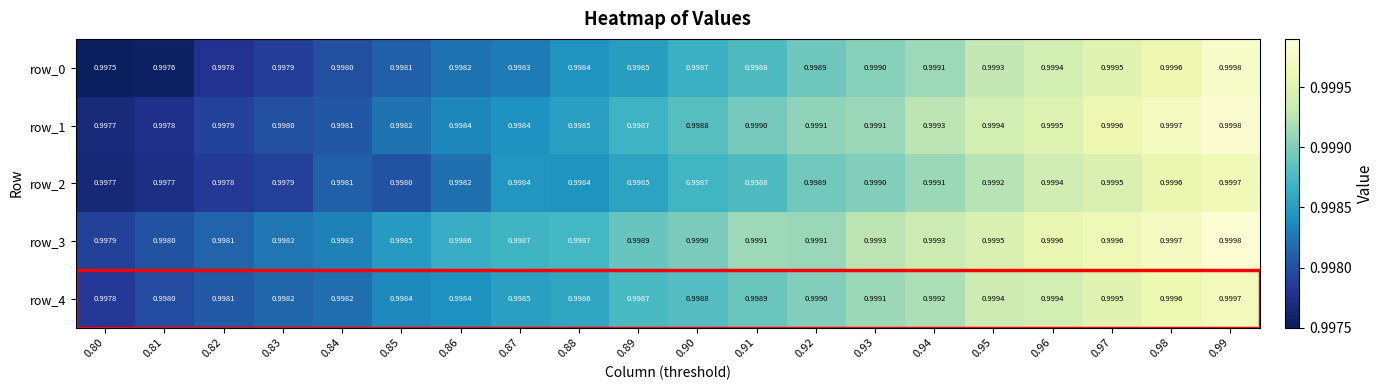

What is the average value of the row_2 series?

1.0